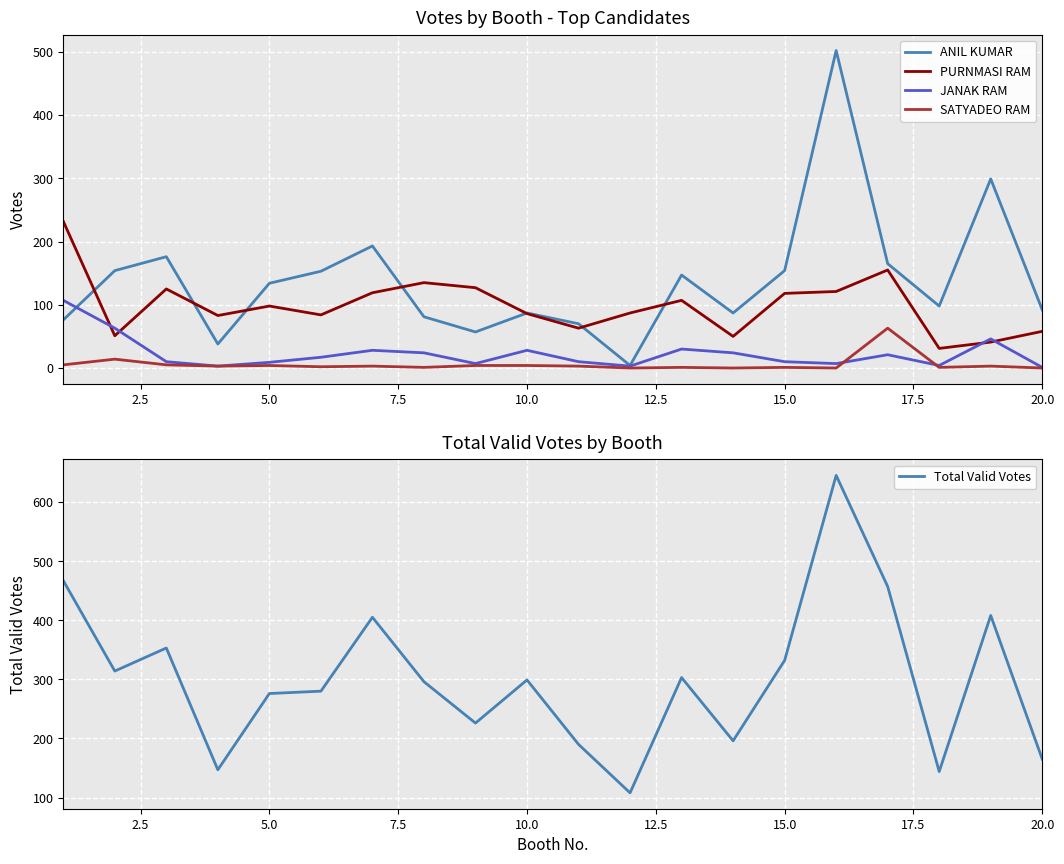

What is the maximum value for ANIL KUMAR?

502